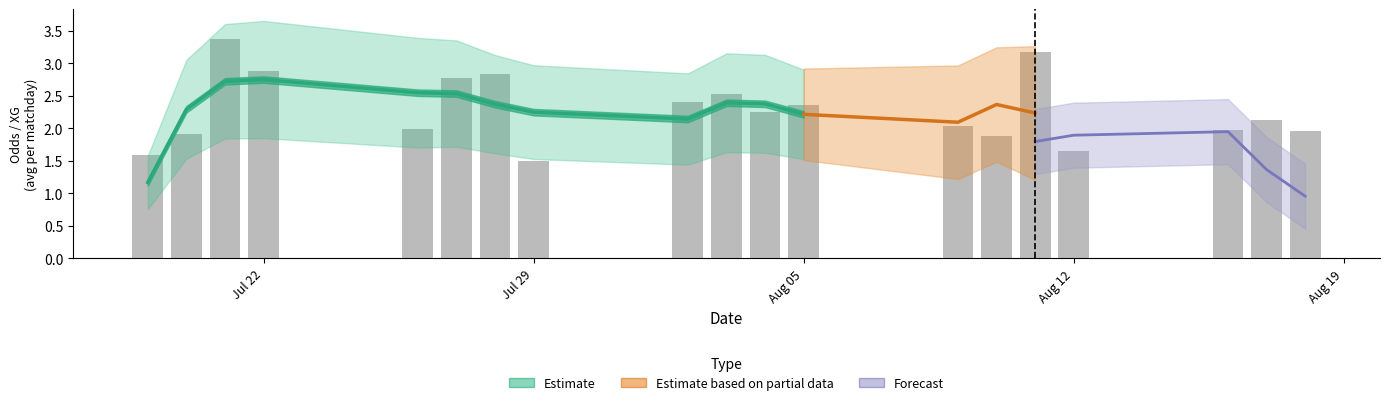

What is the average value of the Odd_H_FT series?

2.4